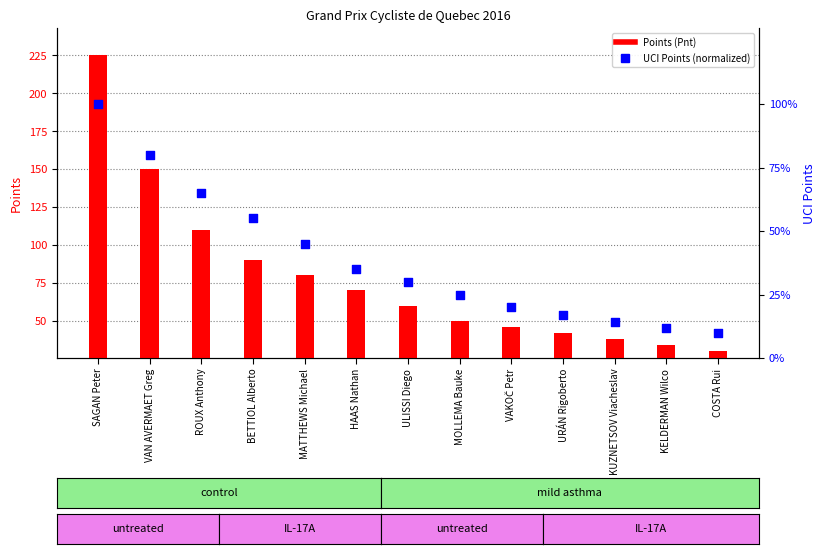

Which series reaches the maximum Y coordinate?

Points (Pnt)